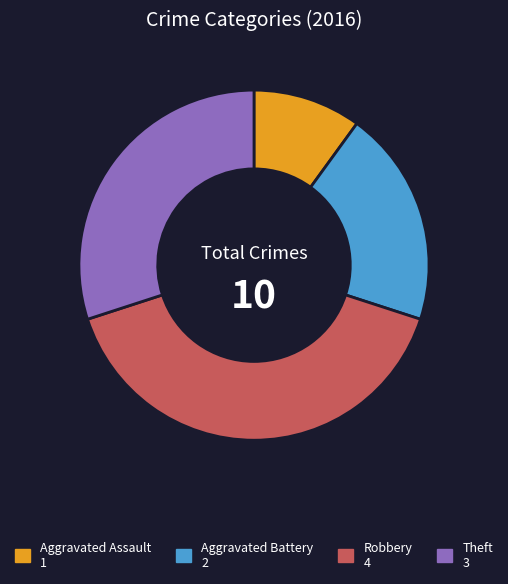

Count the number of slices in the pie.

4